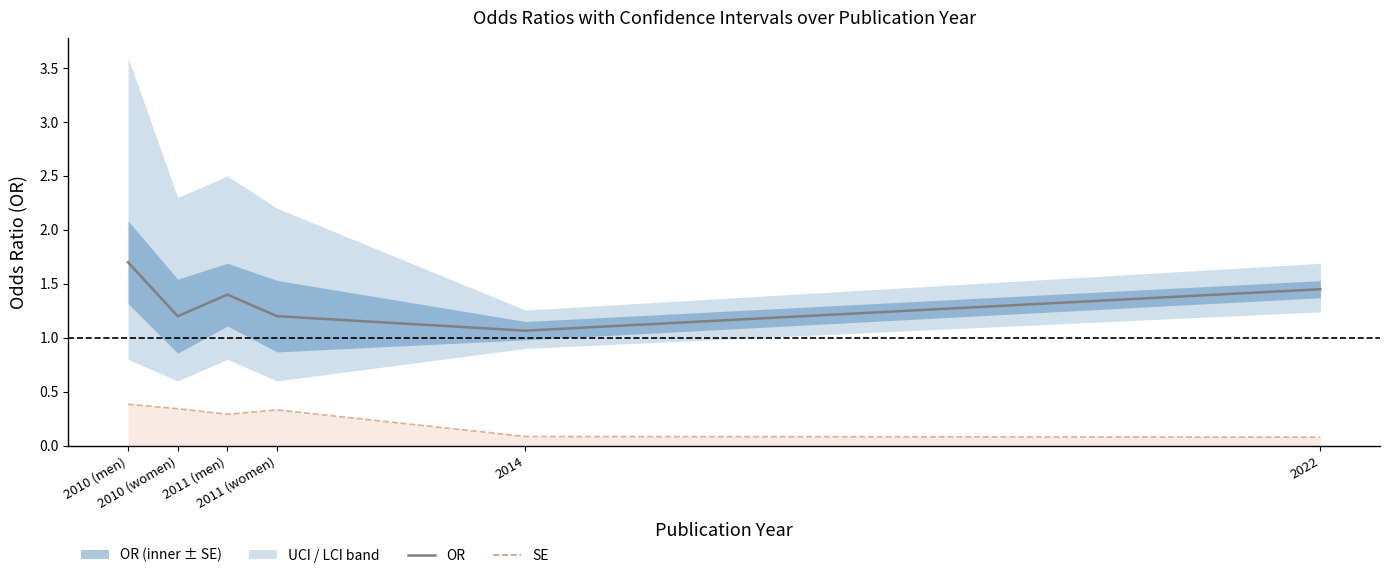

True or false: SE has a value of 0.1 at 2014.

False